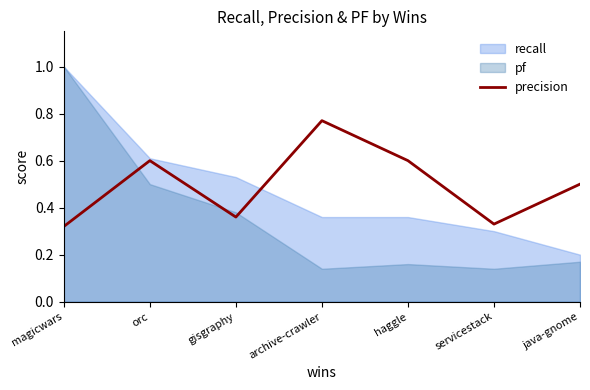

How many points are higher than both their immediate neighbors (excluding endpoints)?

2